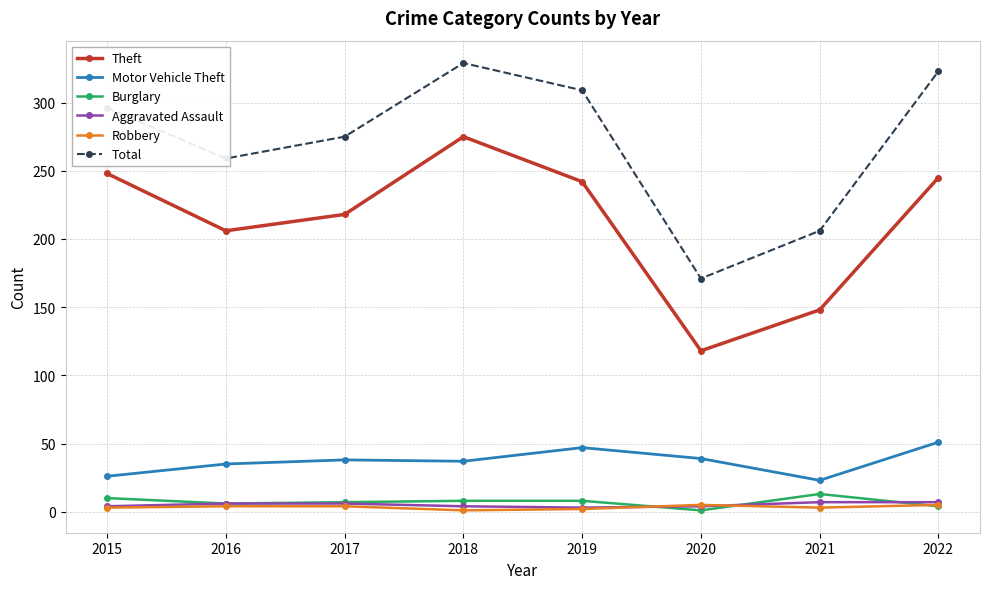

At how many categories does at least one series exceed 175?

7